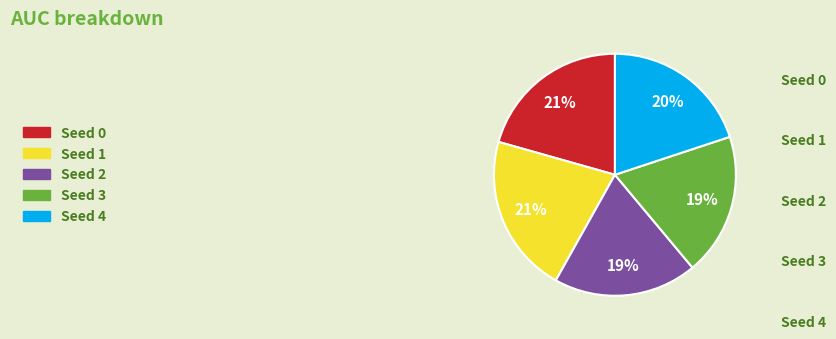

Count the number of slices in the pie.

5